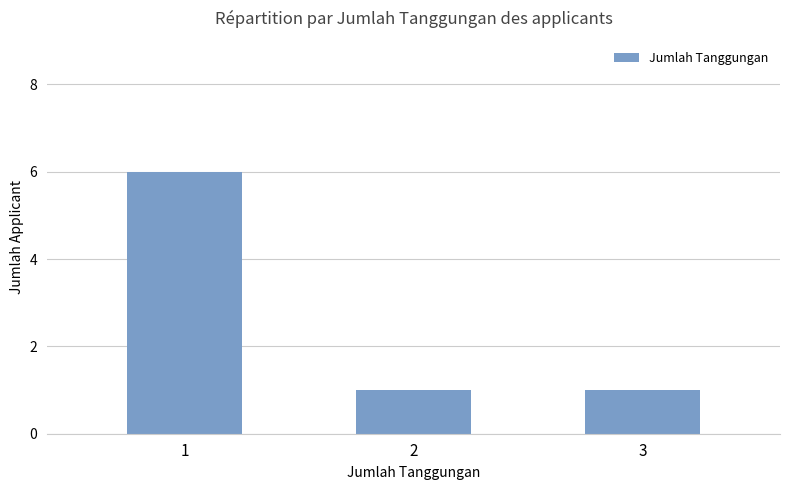

What is the smallest value displayed?

1